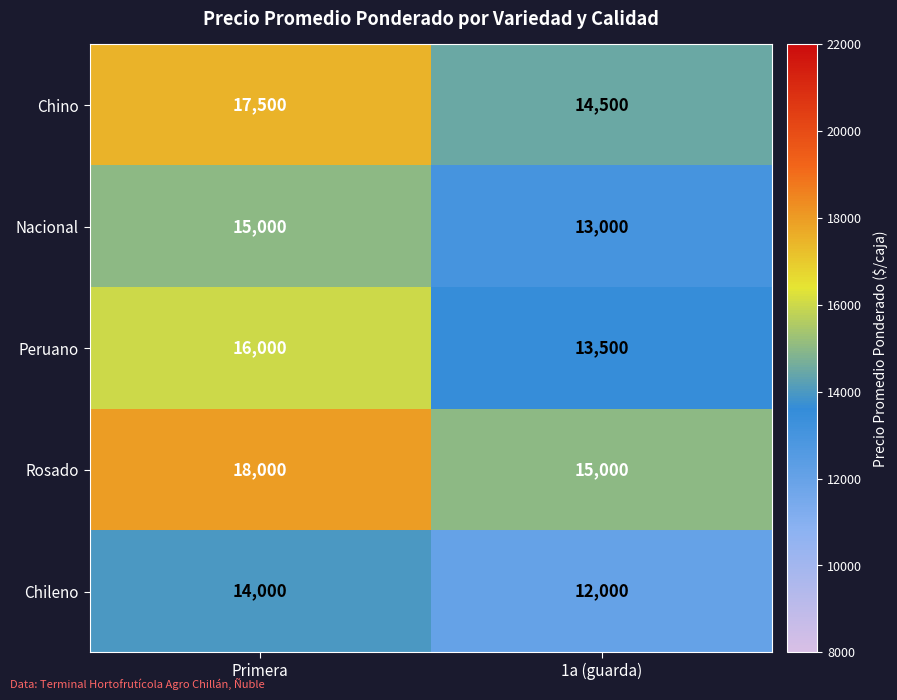

What is the difference between the Peruano values at 1a (guarda) and Primera?

2500